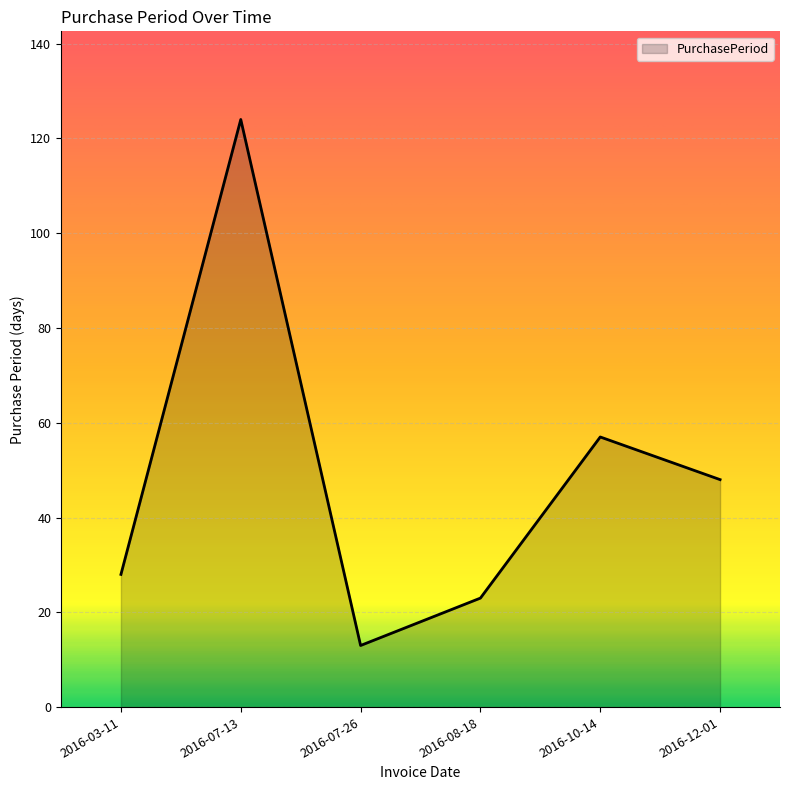

What position from the left is 2016-12-01?

6